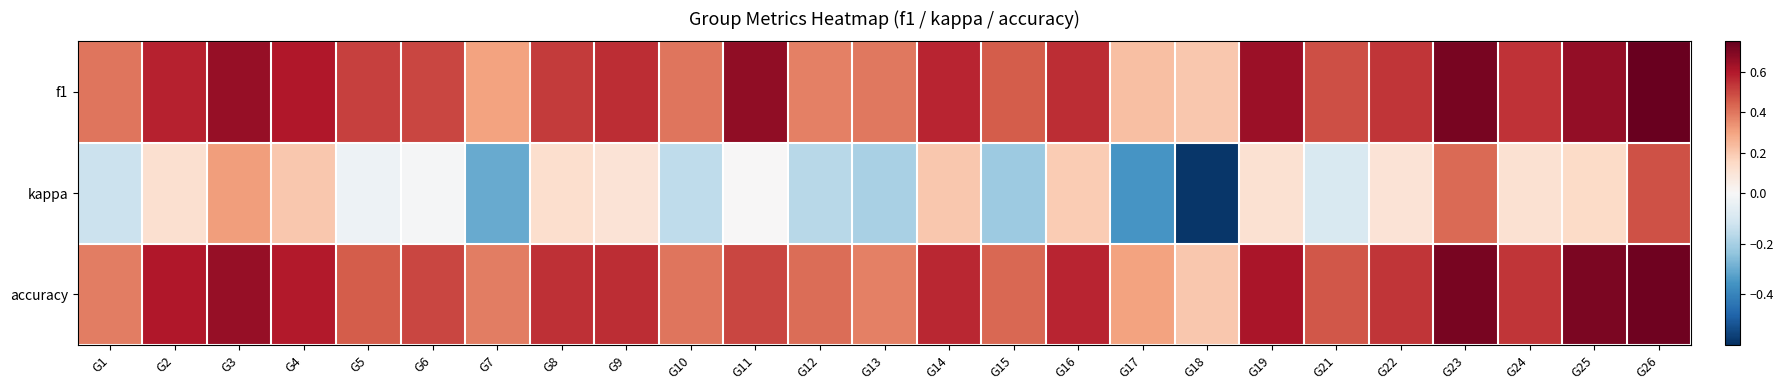

How many distinct data groups are displayed?

3